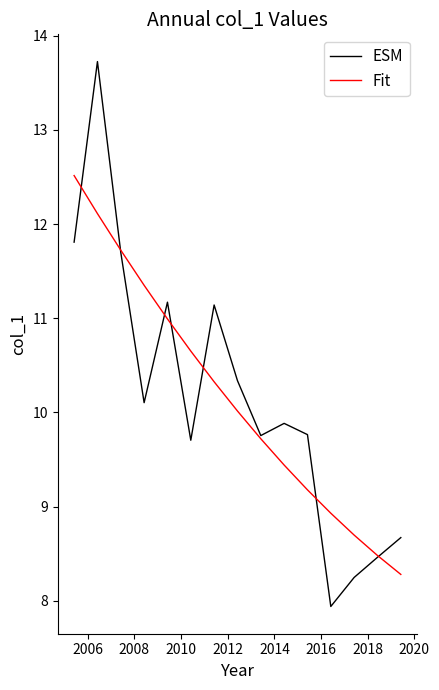

Rank the series by their maximum value, from lowest to highest.

Fit, ESM